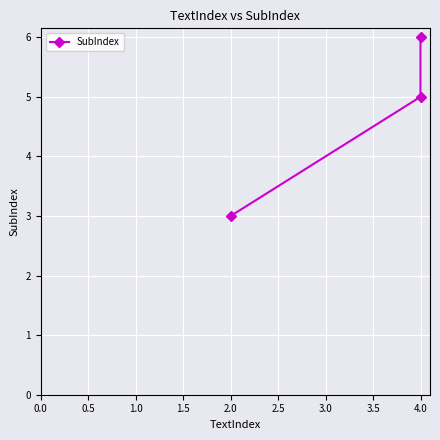

What is the smallest value displayed?

3